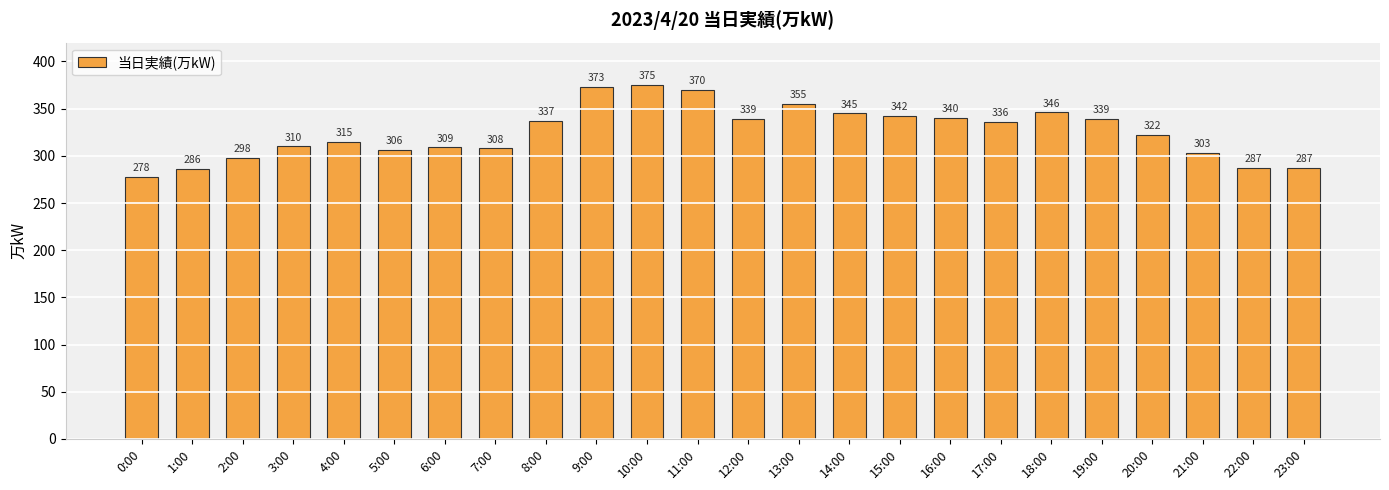

What is the sum of the values at 12:00 and 9:00?

712